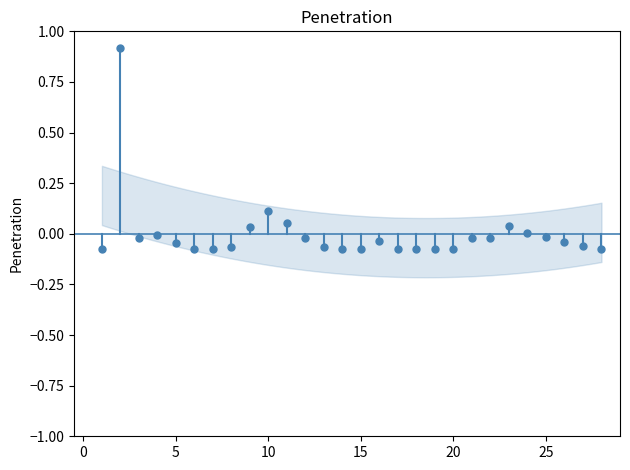

What is the range of Y values (max minus min)?

1.0